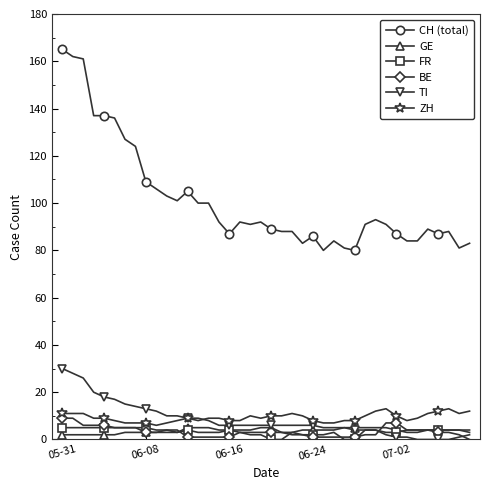

Which series has the largest range (max minus min)?

CH (total)